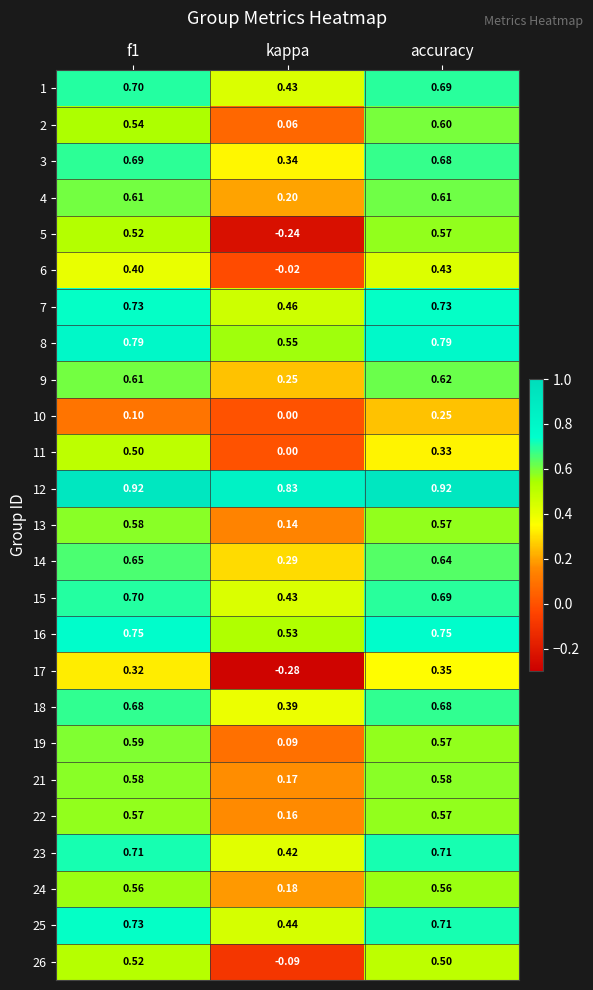

At which label is 2 closest to 0?

kappa